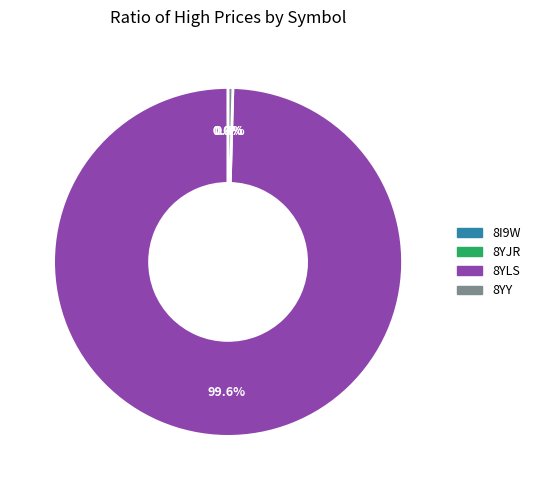

Which category has the biggest portion of the pie?

8YLS